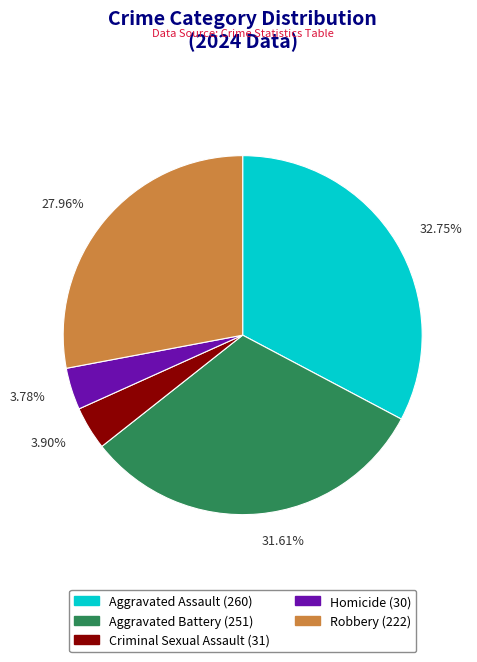

To the nearest percent, what is the difference between the Aggravated Battery and Criminal Sexual Assault slice percentages?

28%